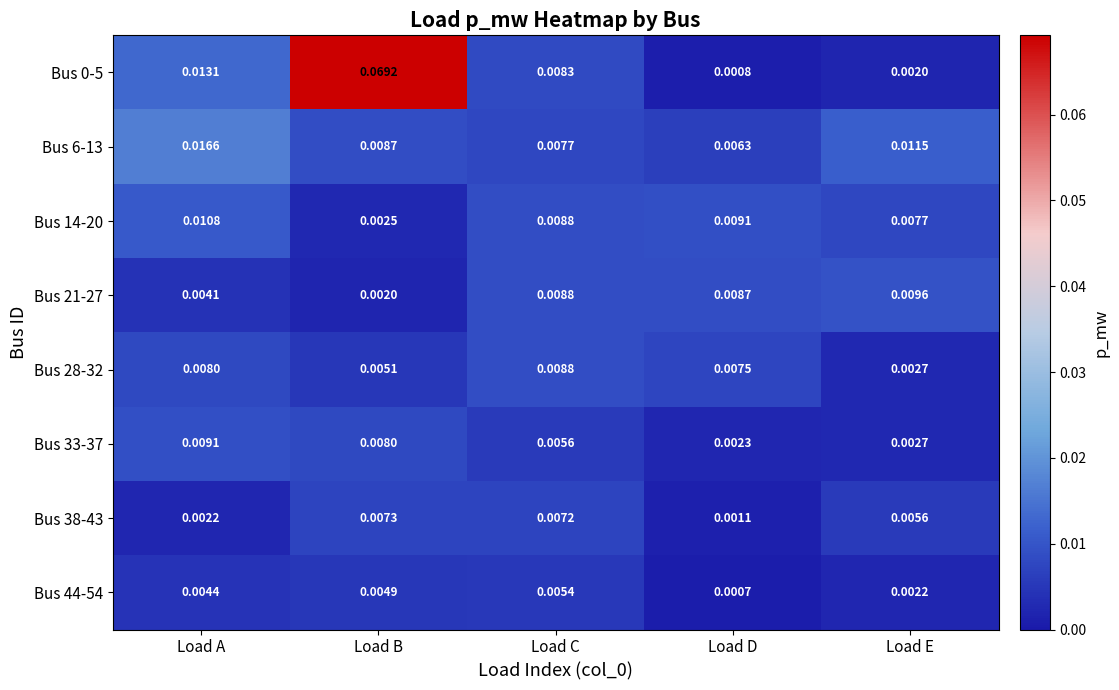

At how many categories does at least one series exceed 0?

5